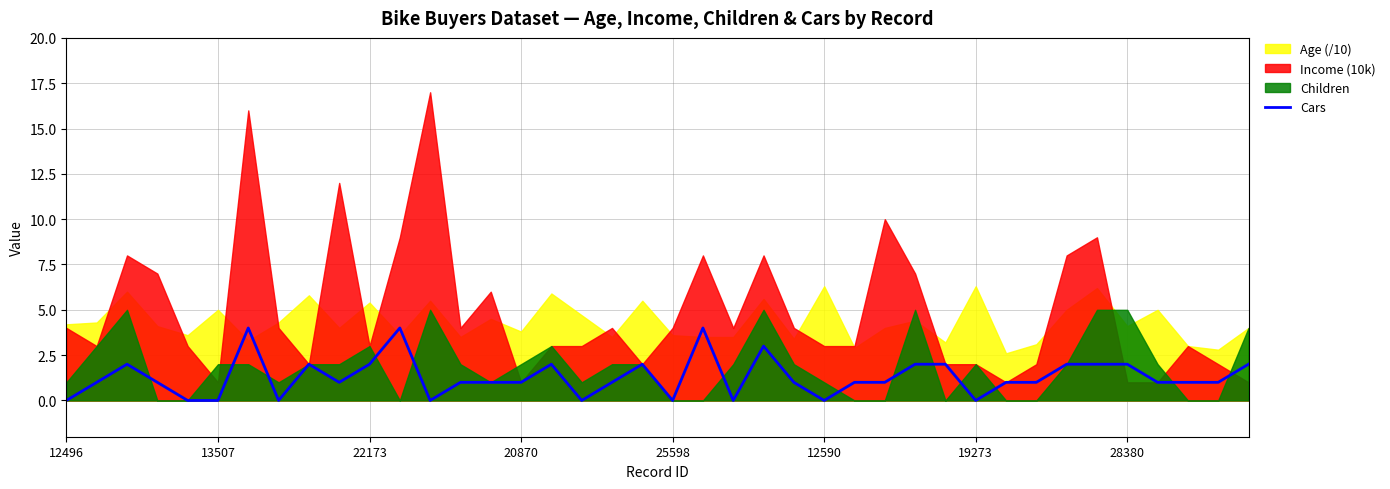

Does the chart display data point markers on the line(s)?

No